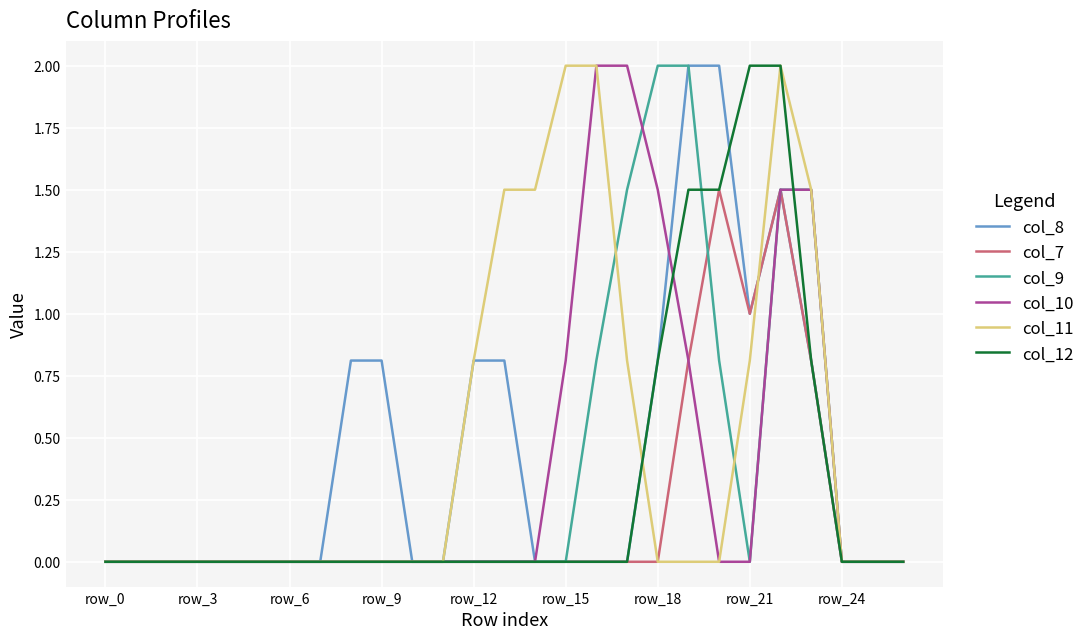

What is the highest value of the col_7 series?

1.5